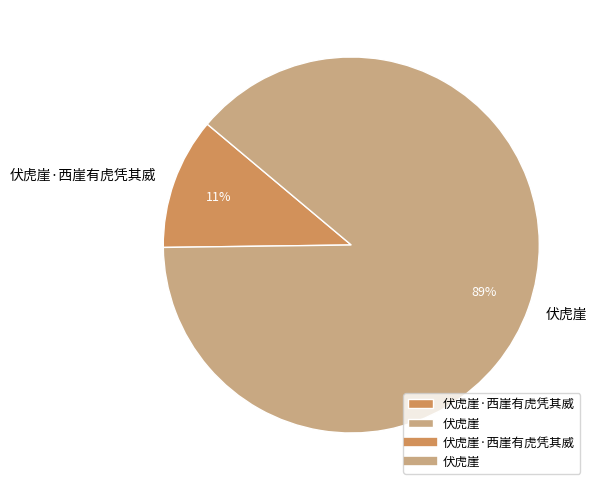

How many slices are in this pie chart?

2